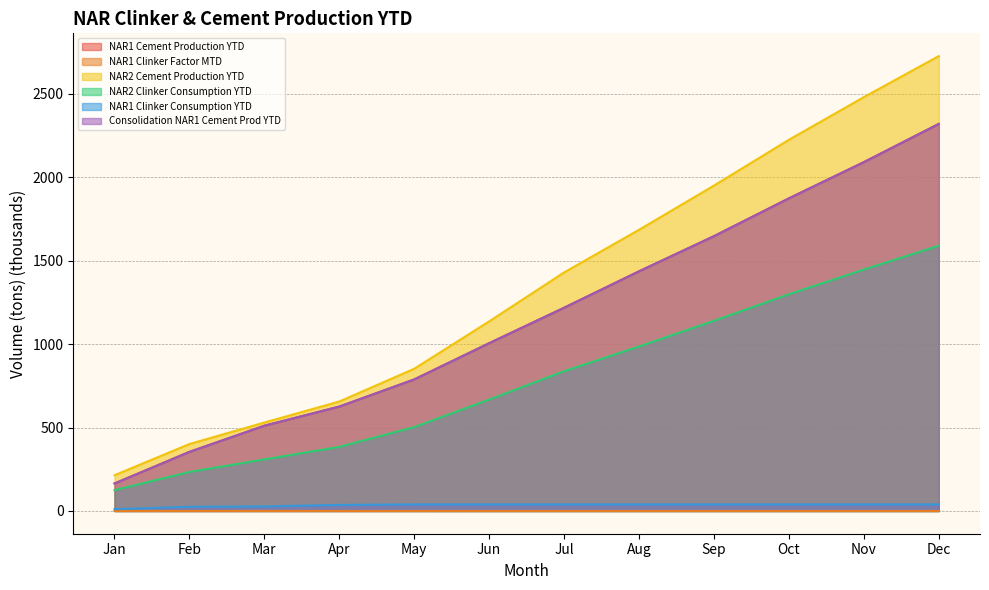

What is the value of the NAR1 Cement Production YTD point at the 9th from the left?

1646.7